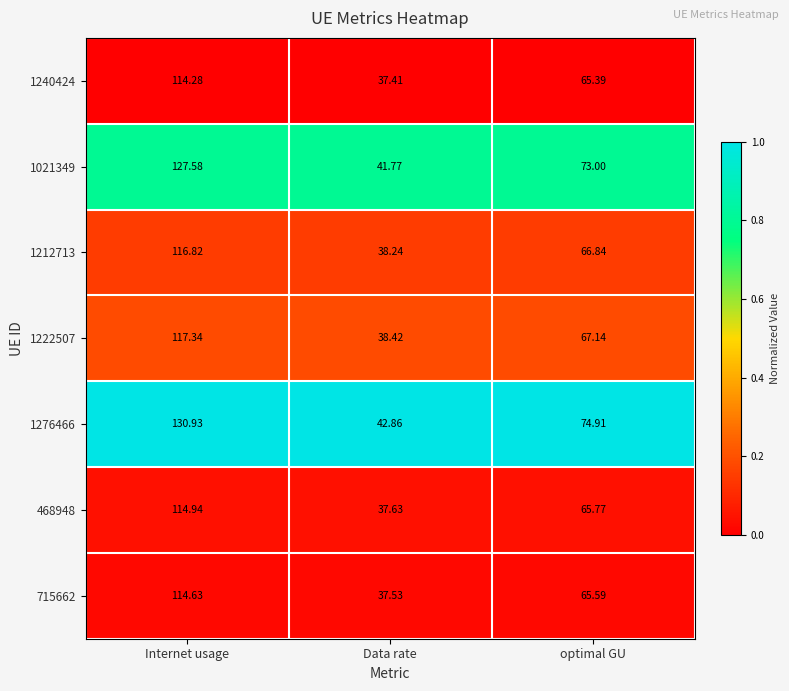

What is the greatest value displayed?

130.9